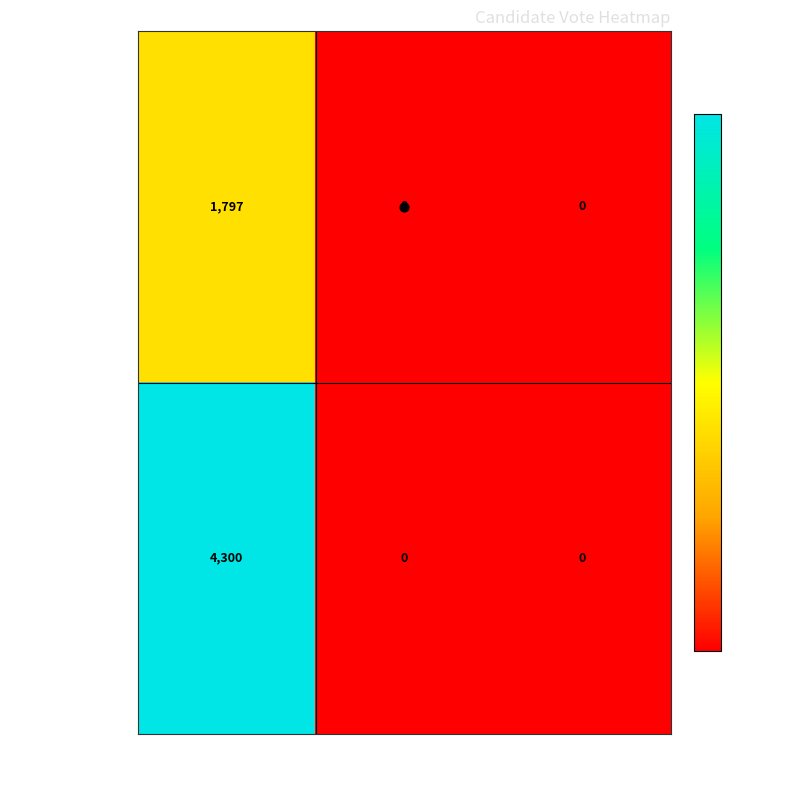

At which label does schmidt-37906 reach its minimum?

ABS_VOTES